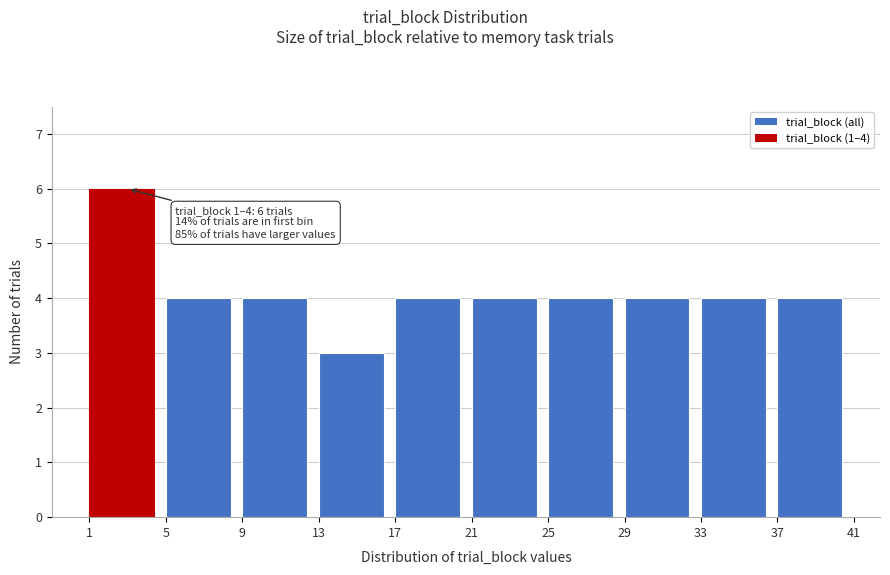

Over which range of the x-axis is the bar tallest?

1 to 5